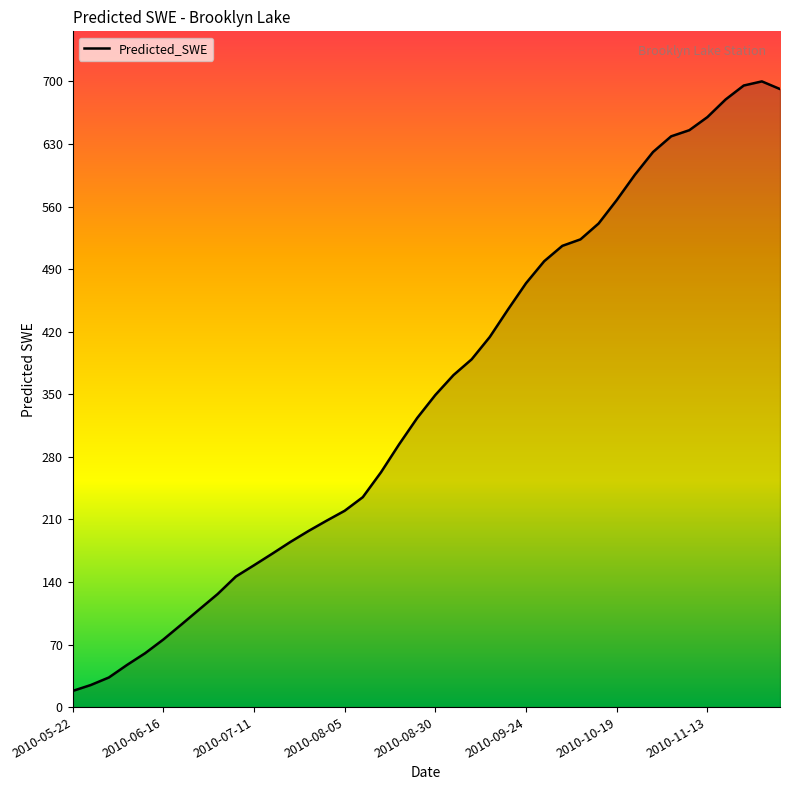

What is the maximum value shown in the chart?

700.3